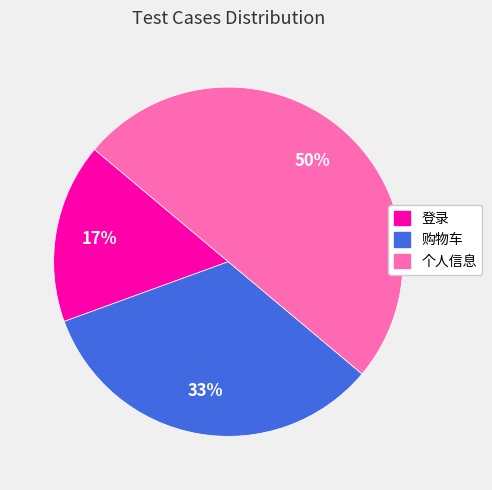

To the nearest percent, what is the combined percentage of 个人信息 and 登录?

67%